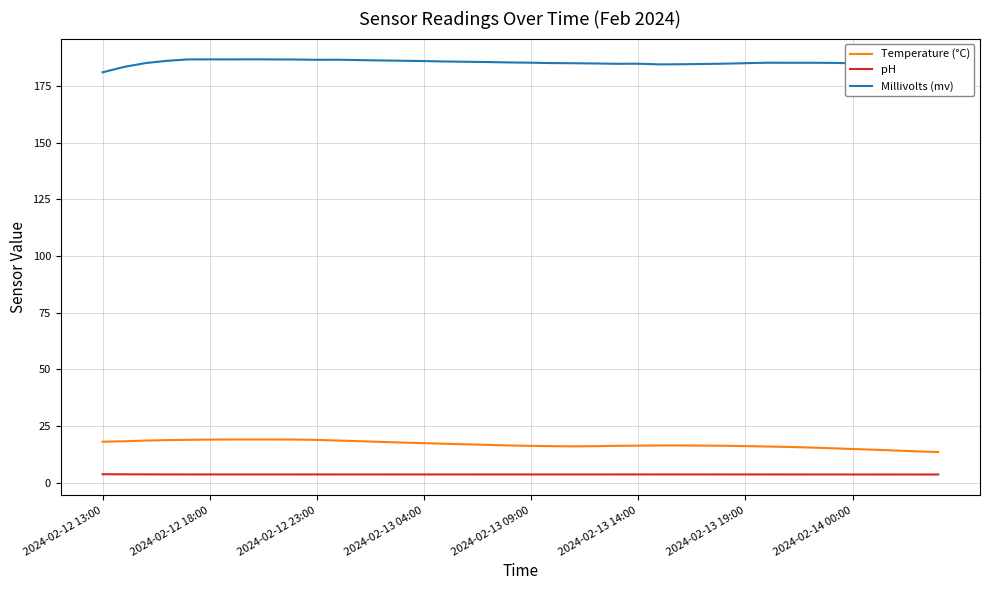

Which series has the largest total across all categories?

Millivolts (mv)